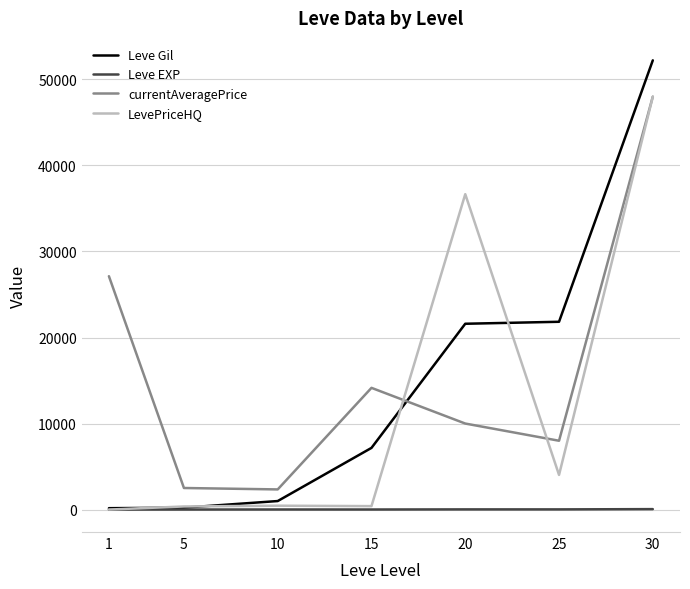

How many intersections are there between currentAveragePrice and Leve Gil?

1